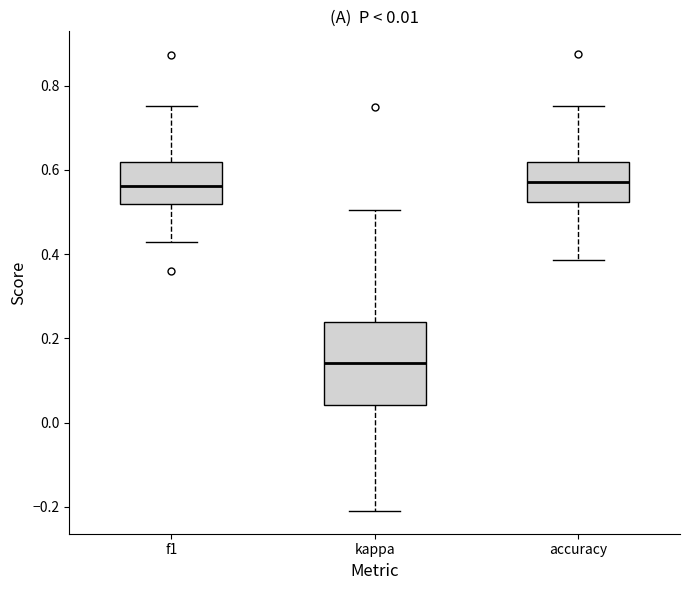

Which box has the lowest median line?

kappa